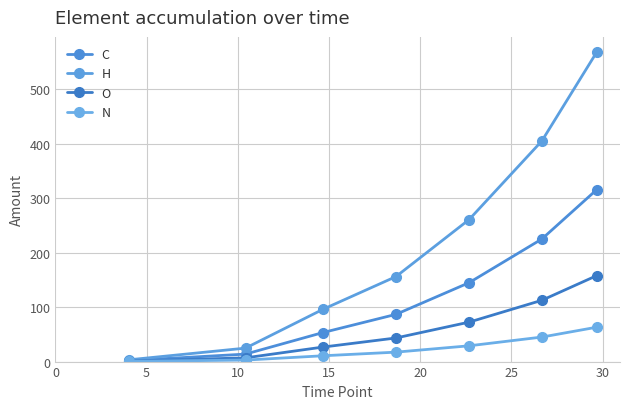

True or false: C and O cross at least once.

False